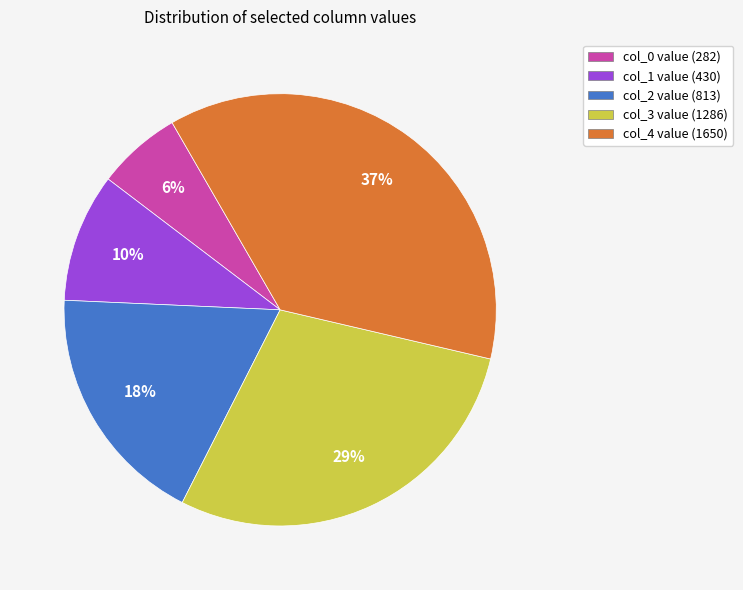

Is the sum of col_0 value (282) and col_3 value (1286) greater than half?

No